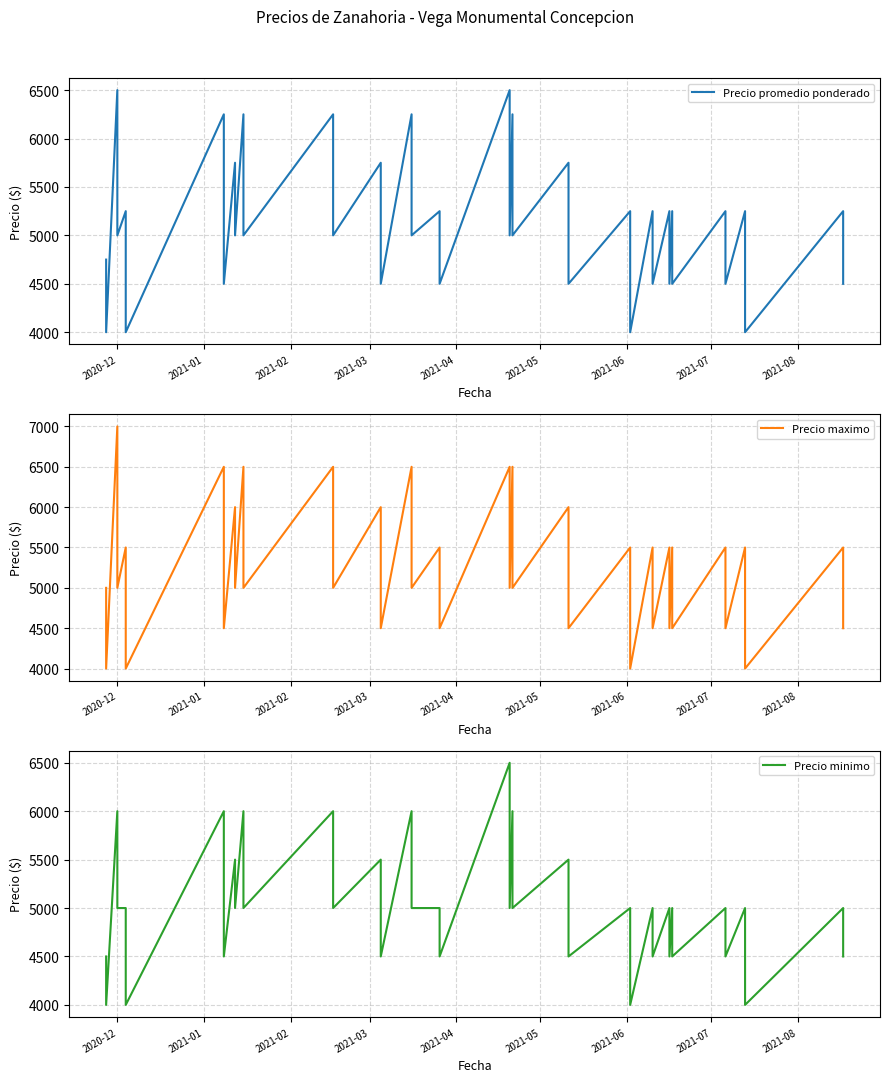

At how many categories does at least one series exceed 4559?

27